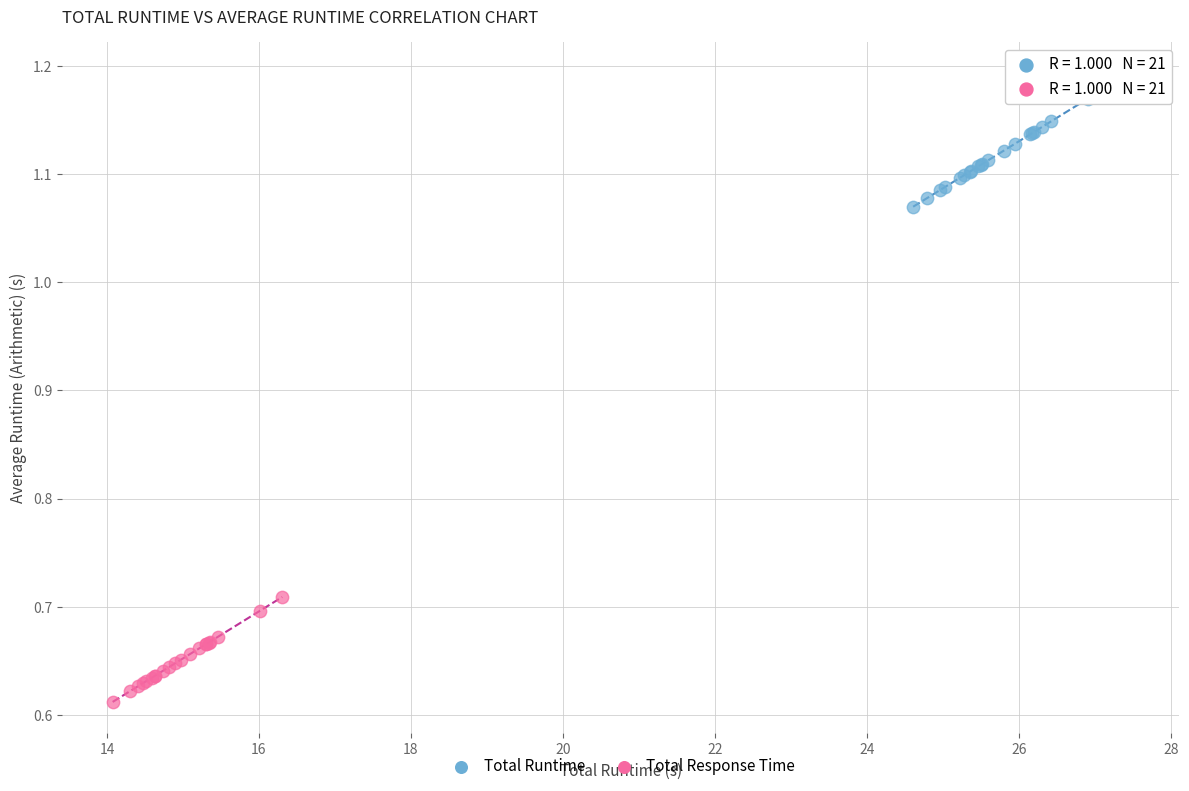

Which series has the largest Y range (max minus min)?

Total Runtime